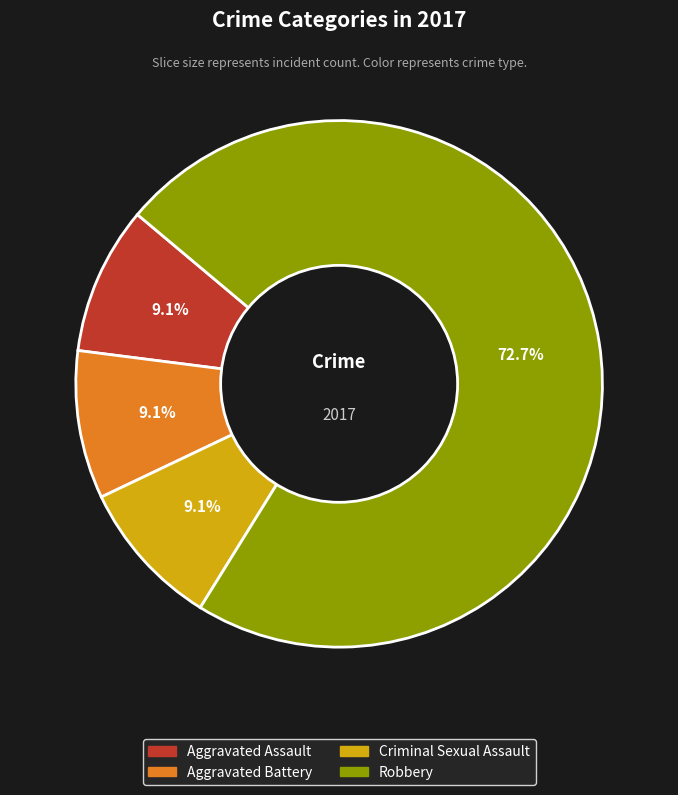

Is there any slice that represents more than half of the pie?

Yes